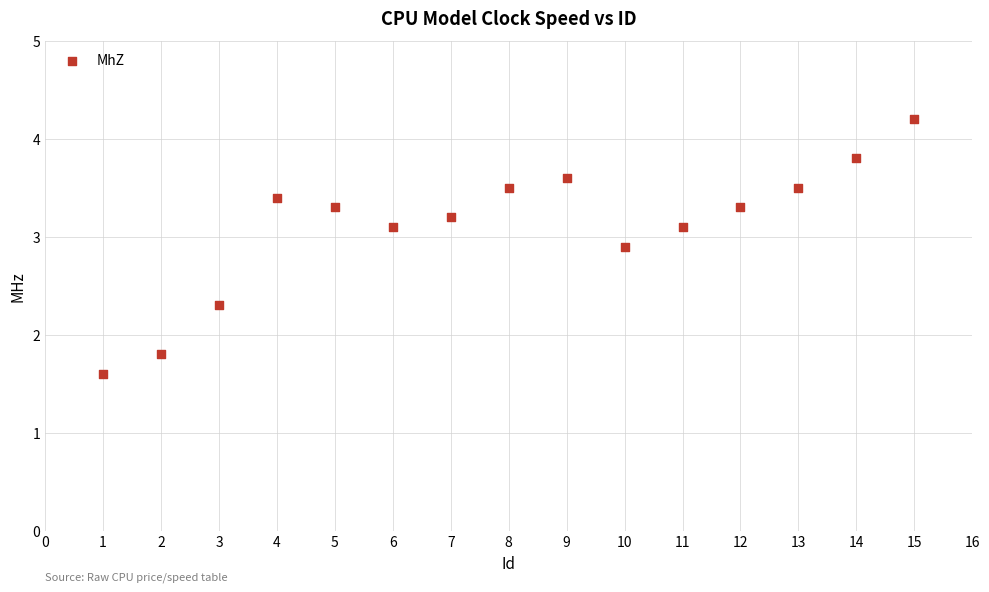

What is the range of Y values (max minus min)?

2.6